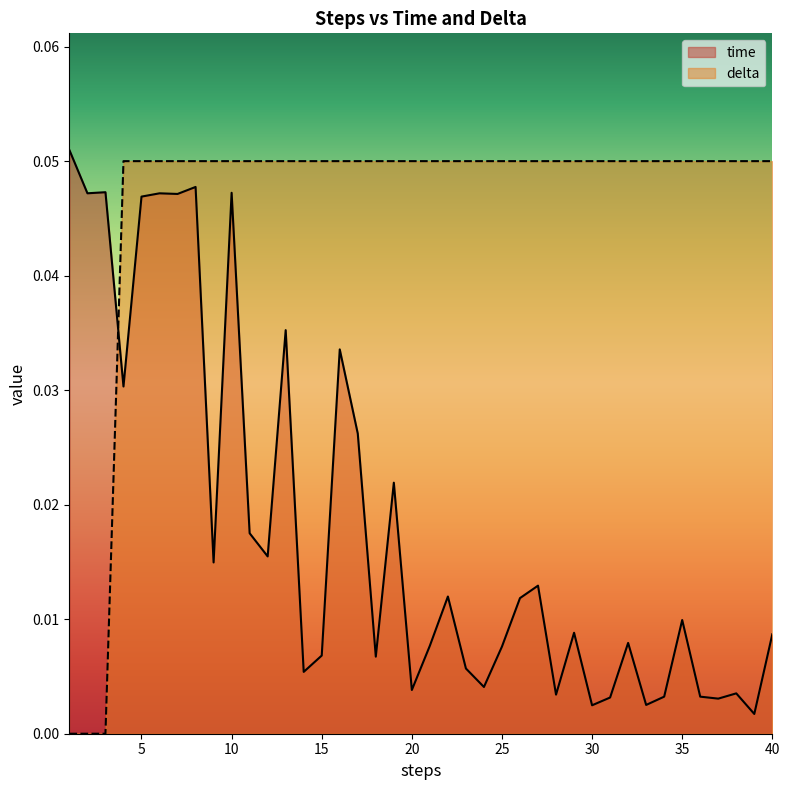

Count the number of categories in the chart.

40